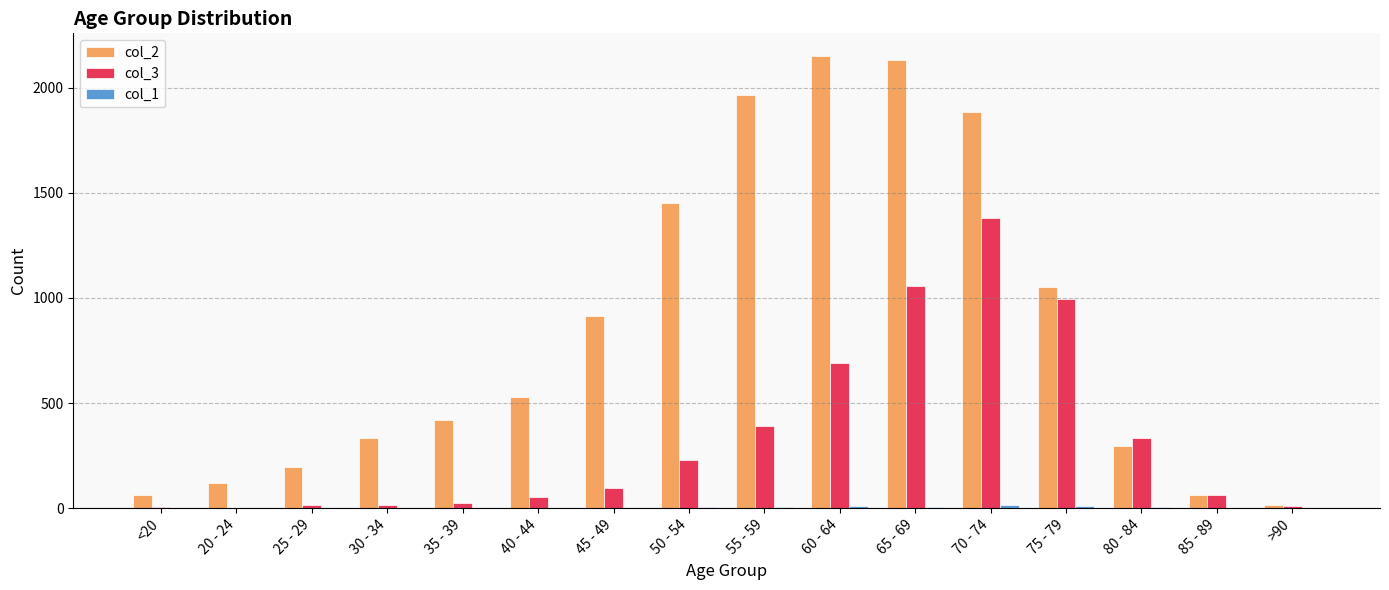

Which series has the widest spread of values?

col_2